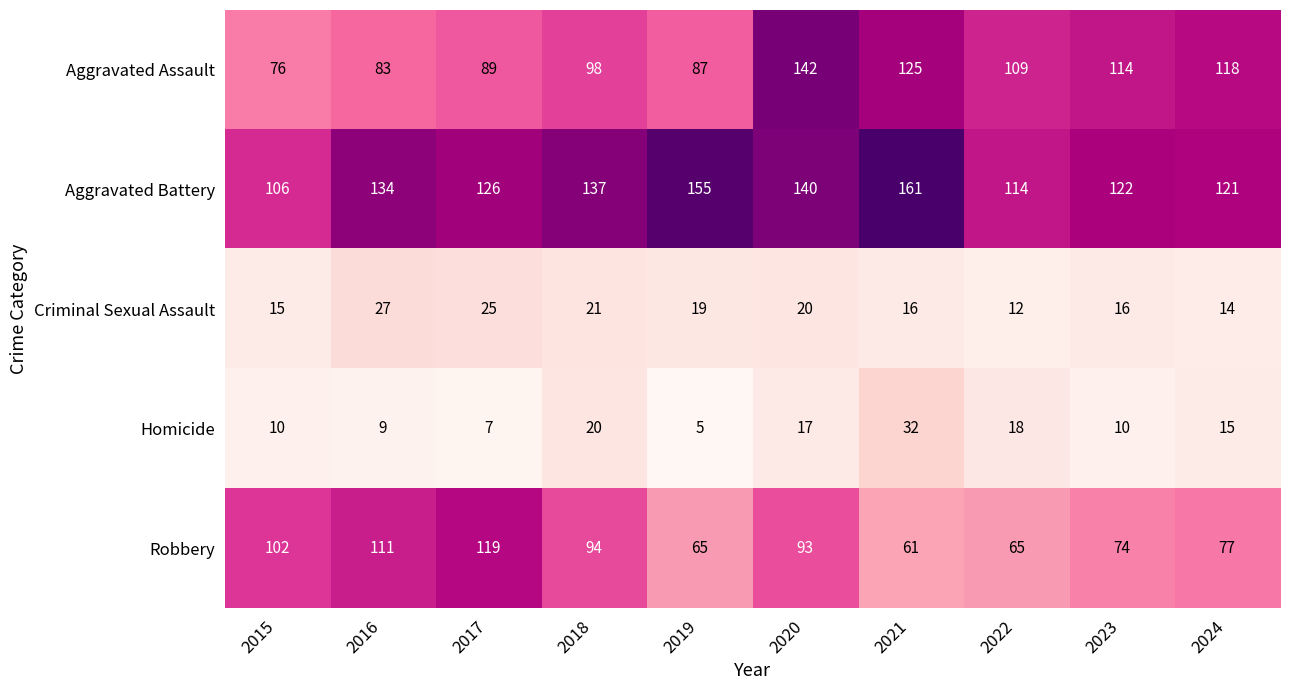

The Aggravated Battery series shows 84 at 2024. True or false?

False